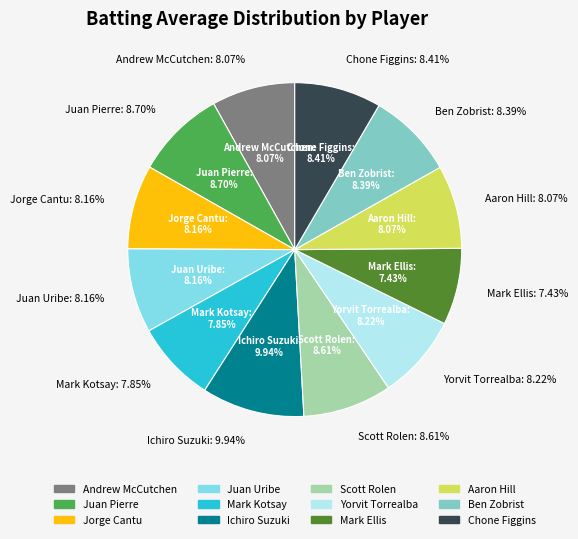

What portion of the pie excludes Aaron Hill?

91.9%